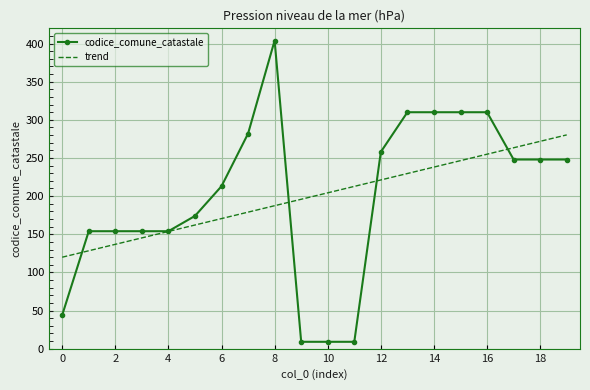

List the series in order of their peak value, highest first.

codice_comune_catastale, trend